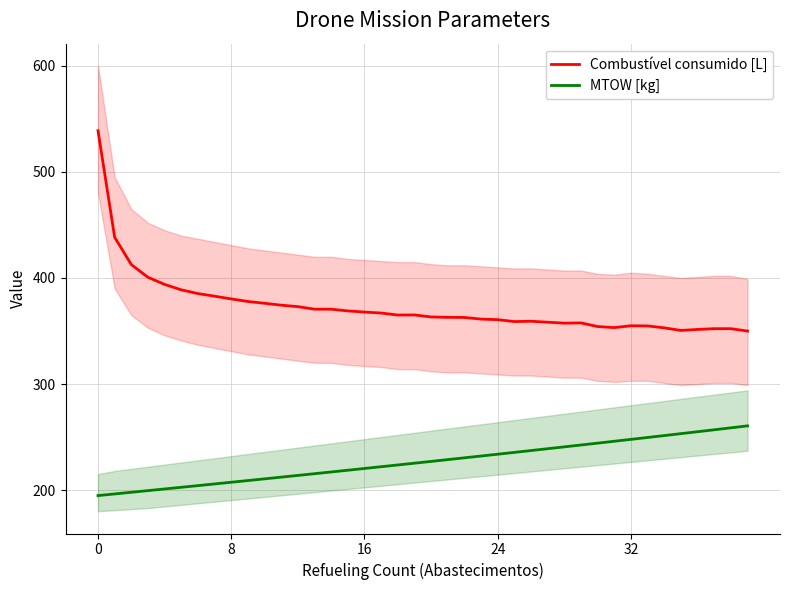

List the series in order of their peak value, highest first.

Combustível consumido [L], MTOW [kg]